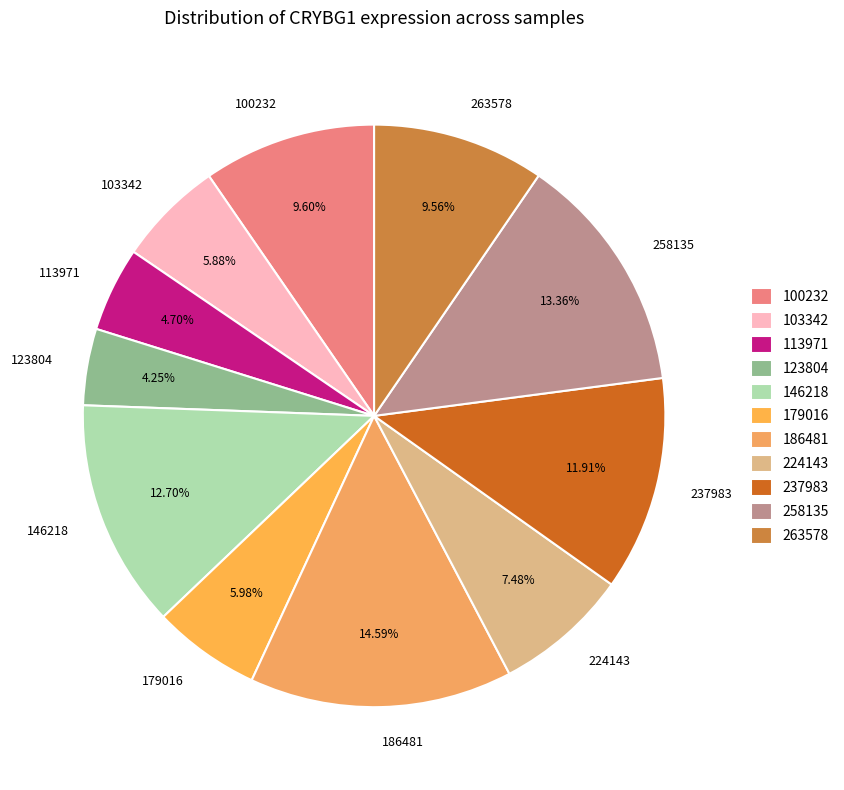

How many slices are in this pie chart?

11